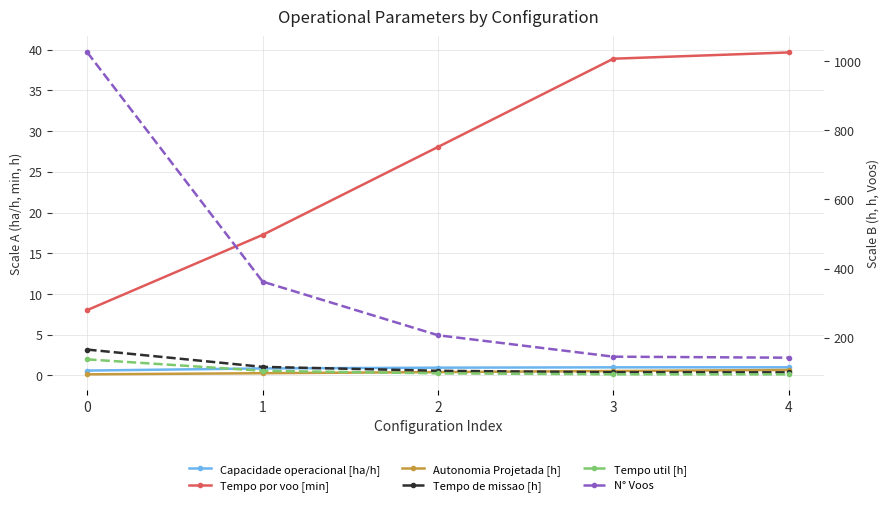

True or false: Tempo de missao [h] and N° Voos cross at least once.

False